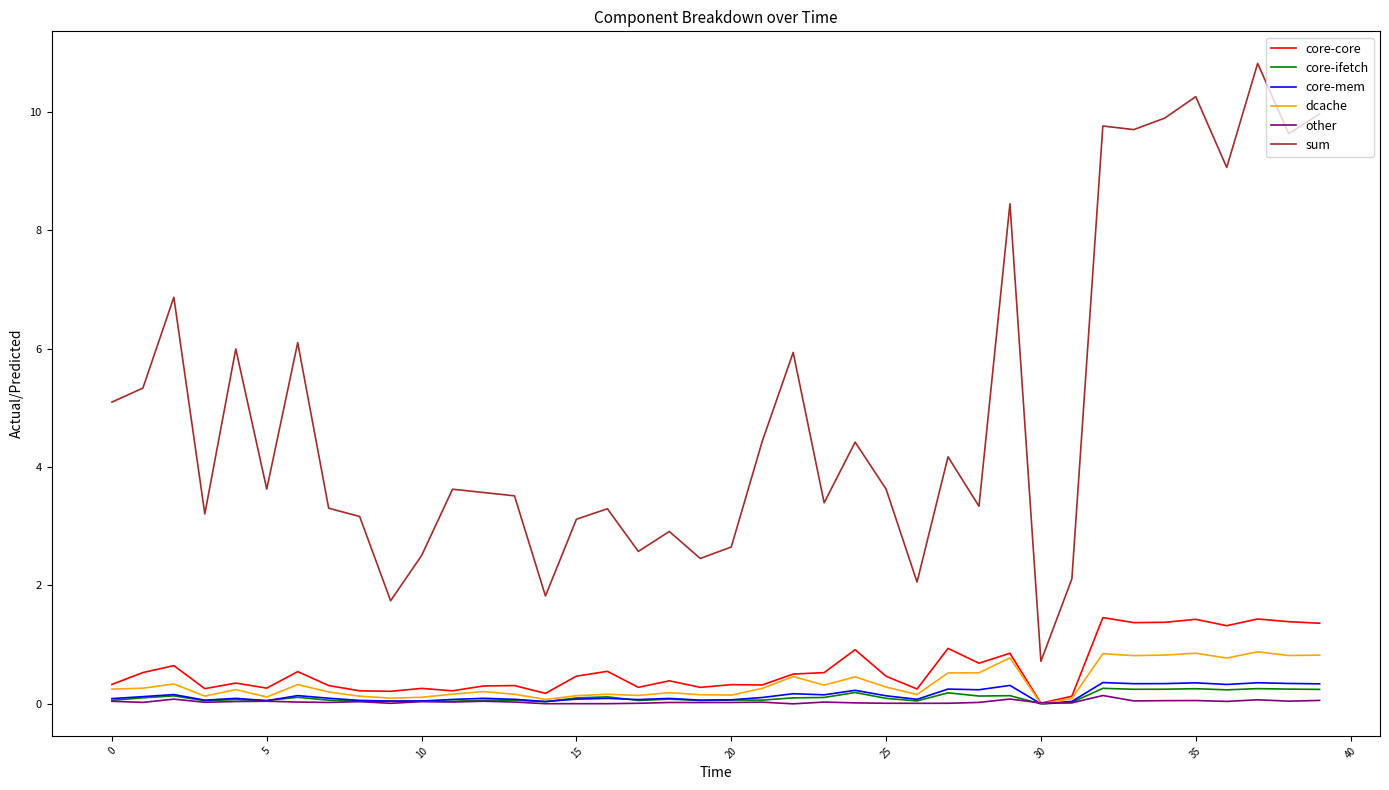

True or false: sum and dcache cross at least once.

False